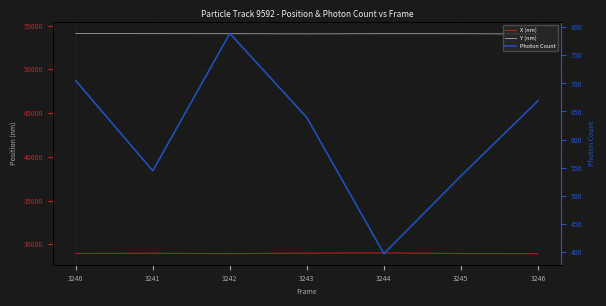

How many values in the Y (nm) series are below 54068?

3